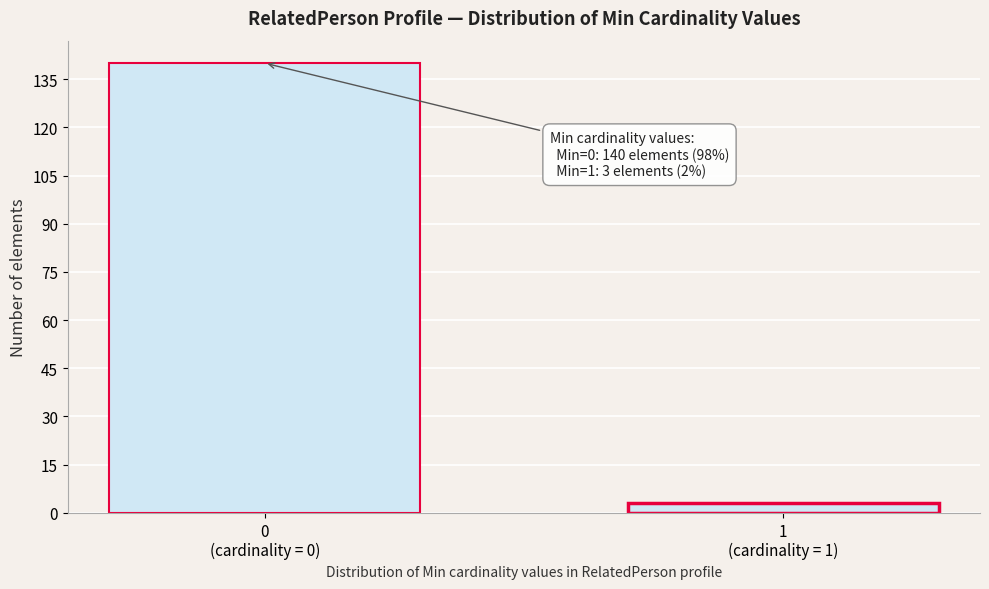

Reading right to left, extract all data points from this chart.

3	140